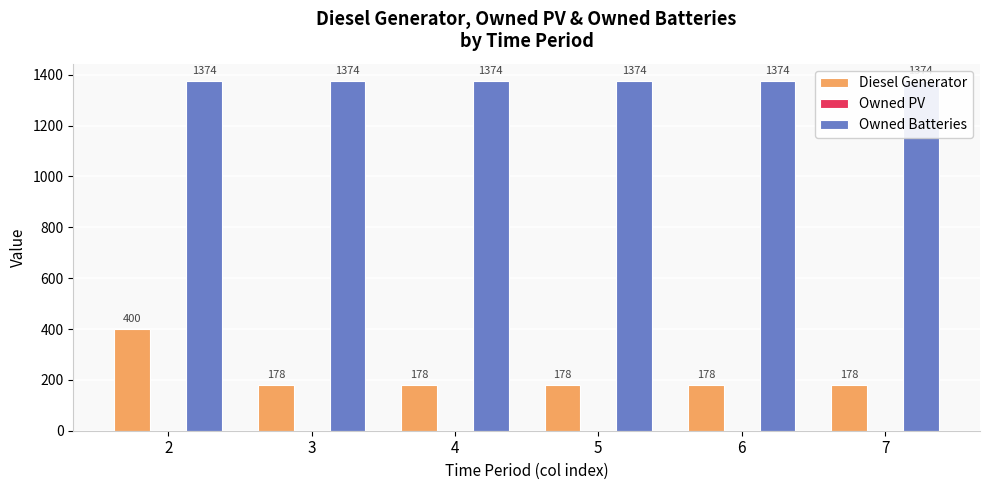

Which category has the lowest value in the Owned Batteries series?

2